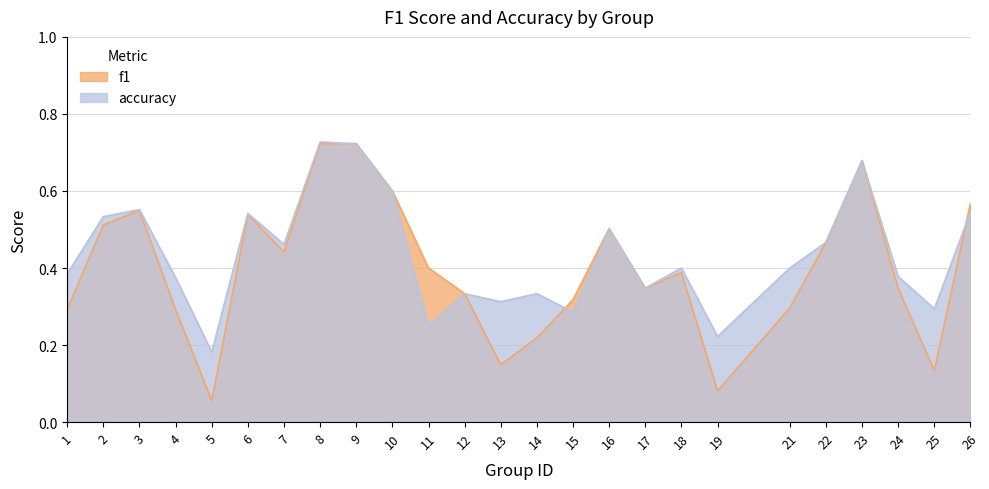

List the series in order of their overall mean, highest first.

accuracy, f1